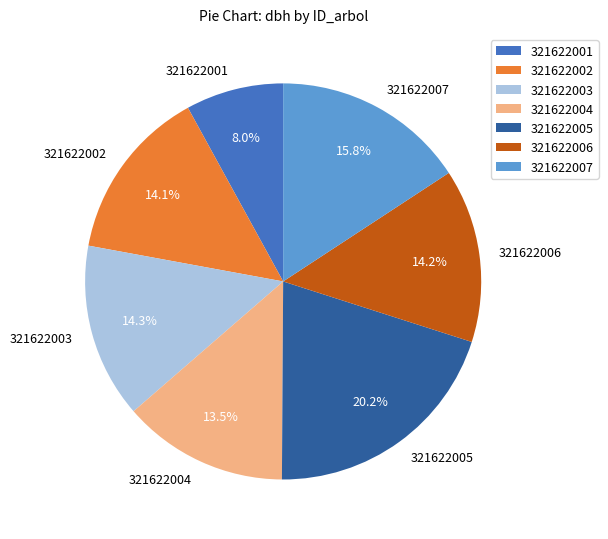

Does 321622001 represent more than half of the total?

No